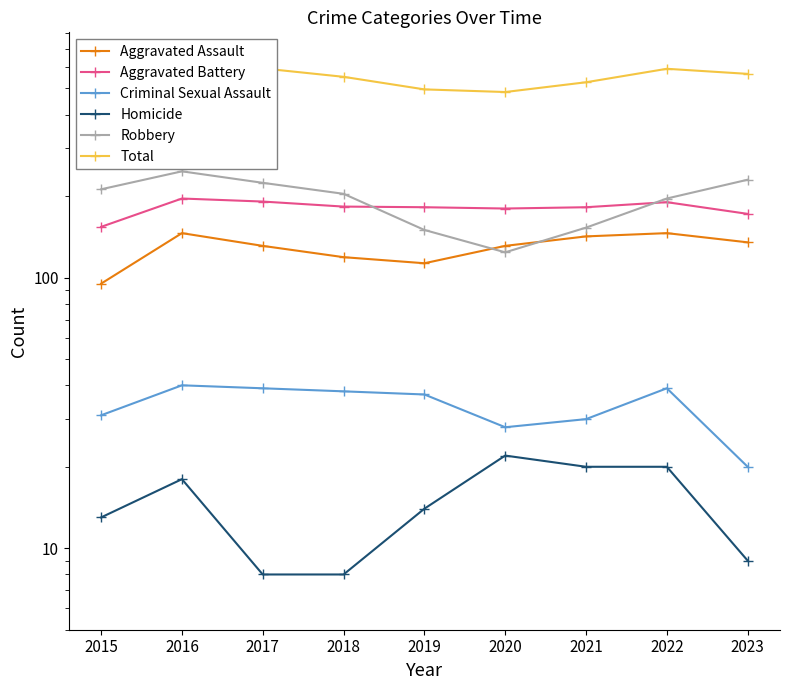

What is the difference between the Criminal Sexual Assault values at 2019 and 2022?

2